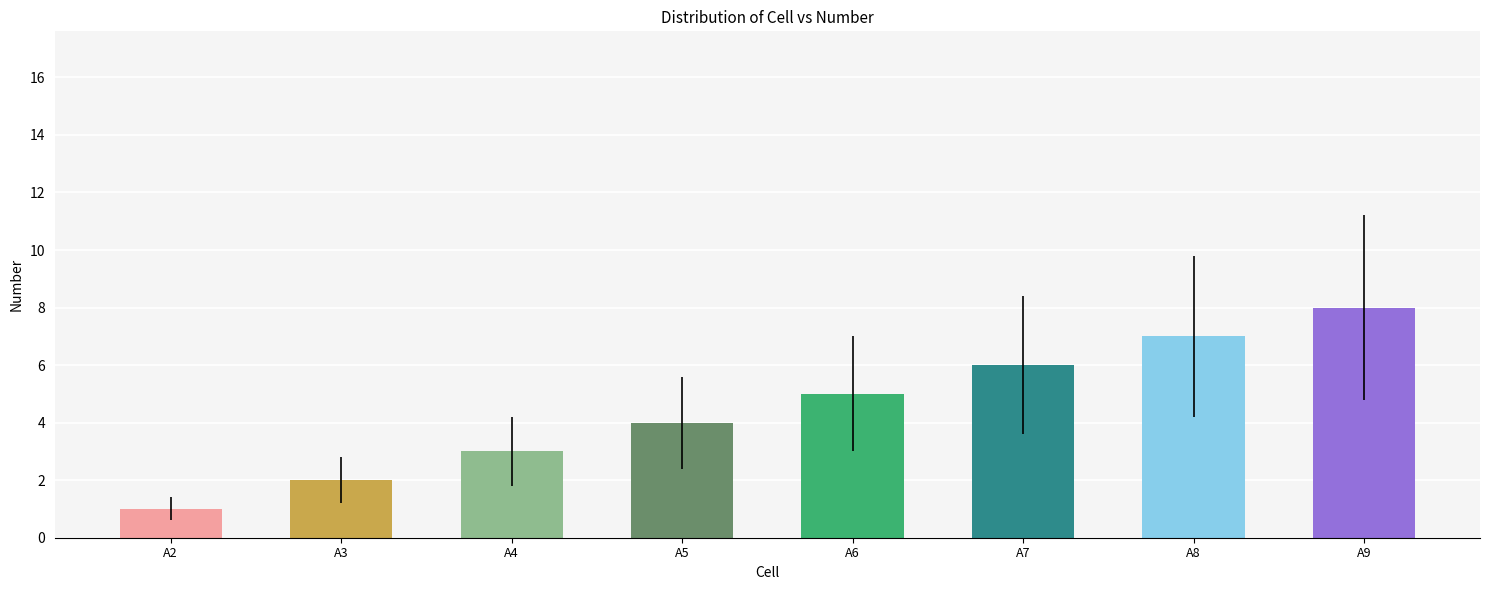

At which category does the chart reach its minimum across all series?

A2